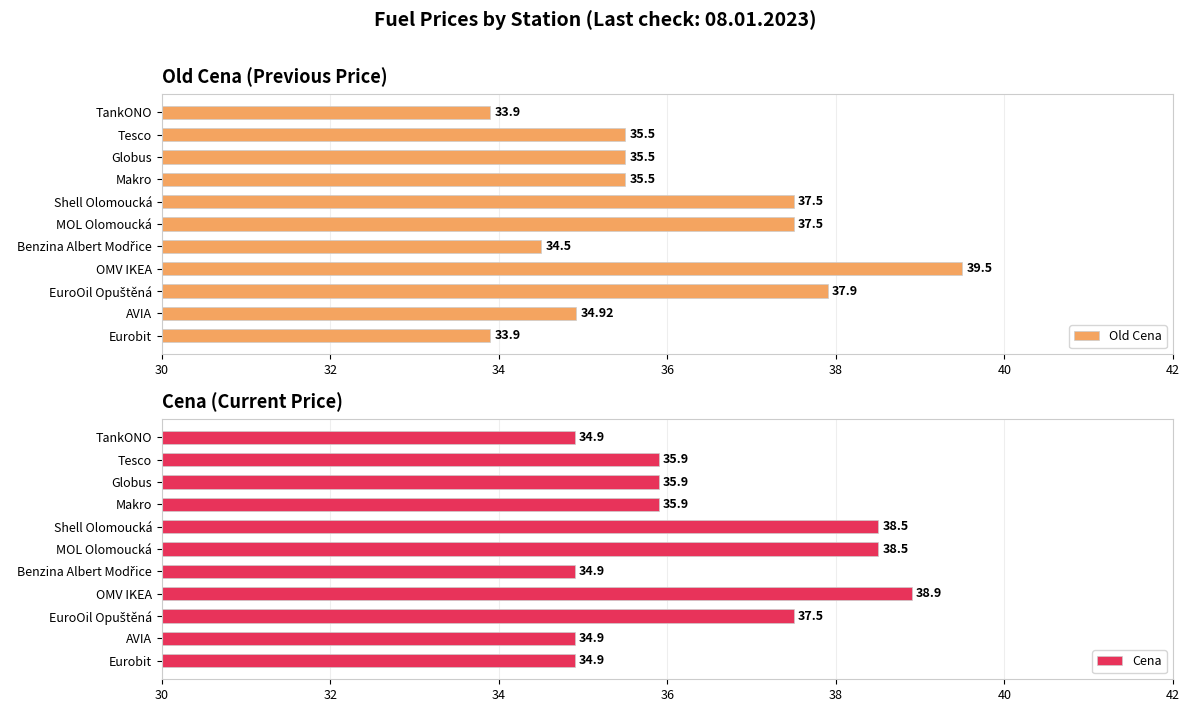

Count the Cena values in the range 34 to 38.

8